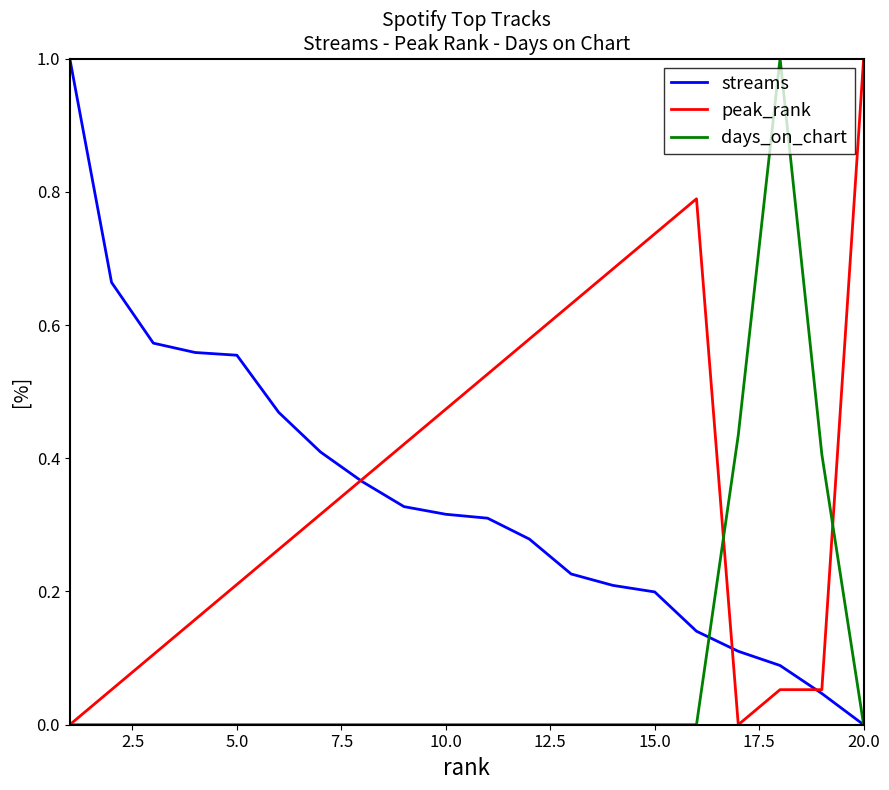

Is it true that days_on_chart equals 0.0 at 5.0?

True